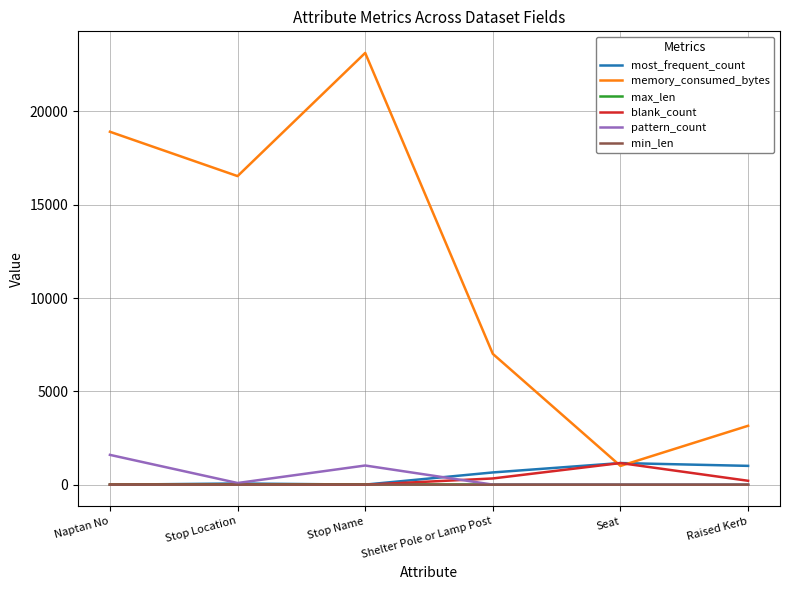

What is the highest value of the most_frequent_count series?

1161